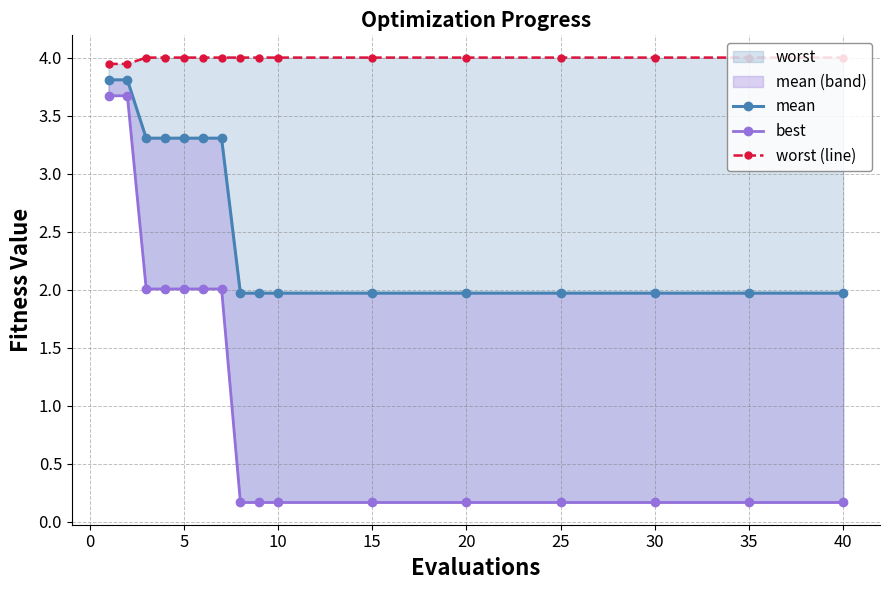

Between 5 and 15, which is larger?

5